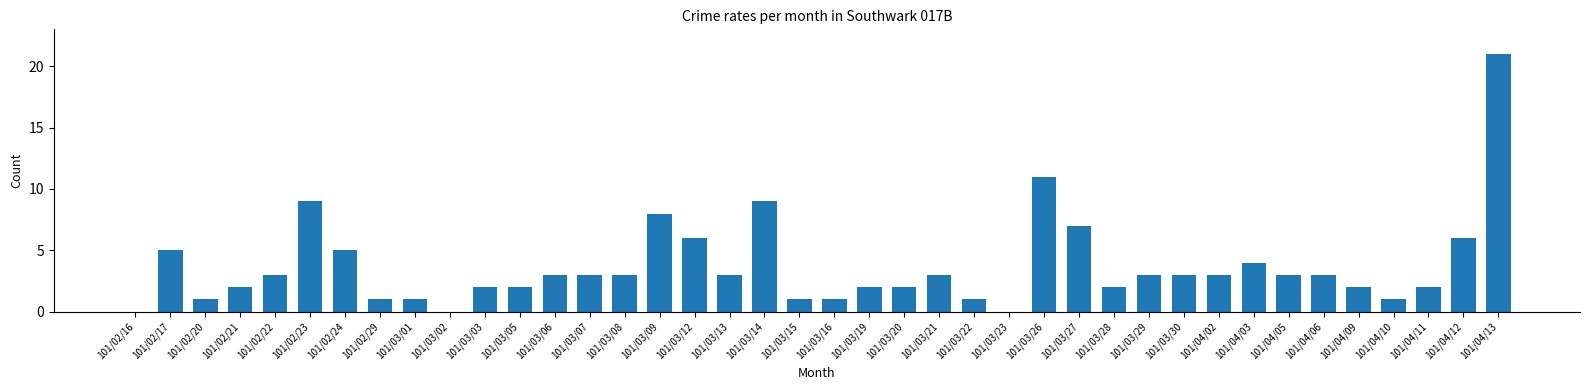

Which label corresponds to the largest value in the chart?

101/04/13